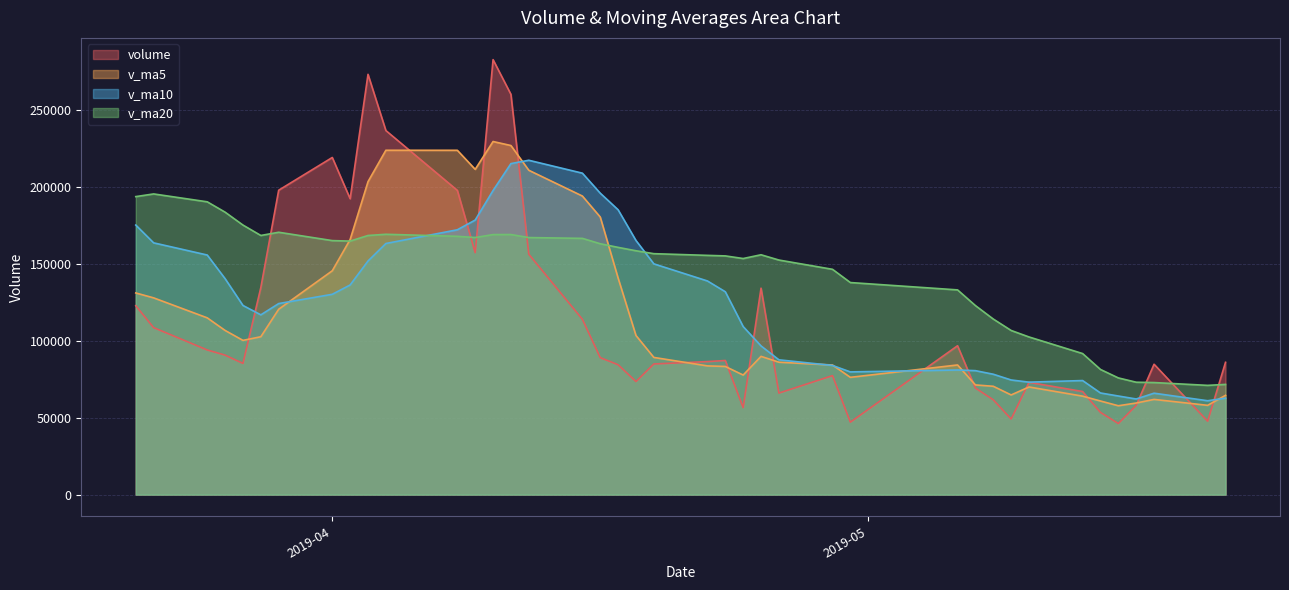

Which series has the widest spread of values?

volume